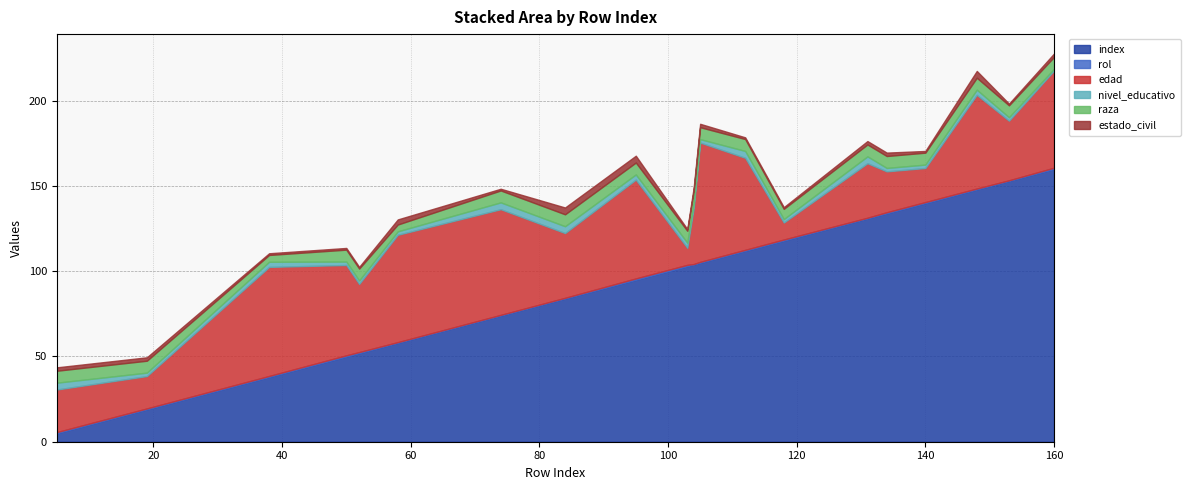

True or false: estado_civil has a value of 4.0 at 148.

True